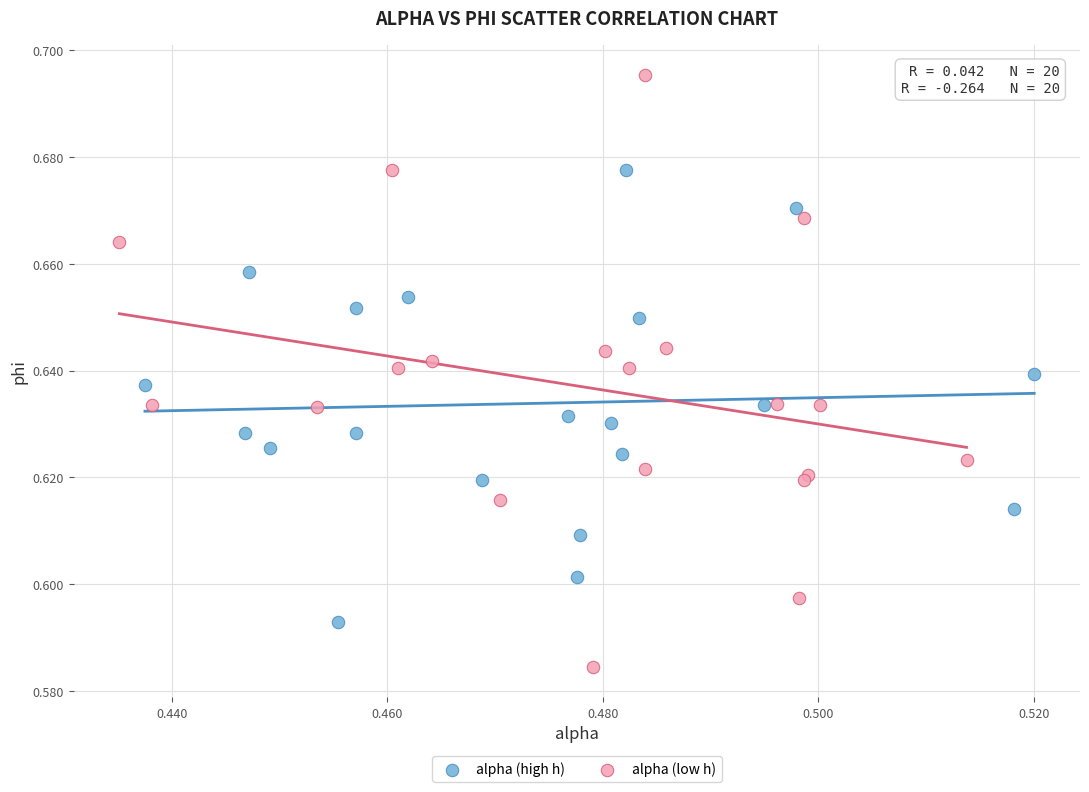

Which series contains the highest Y value?

alpha (low h)